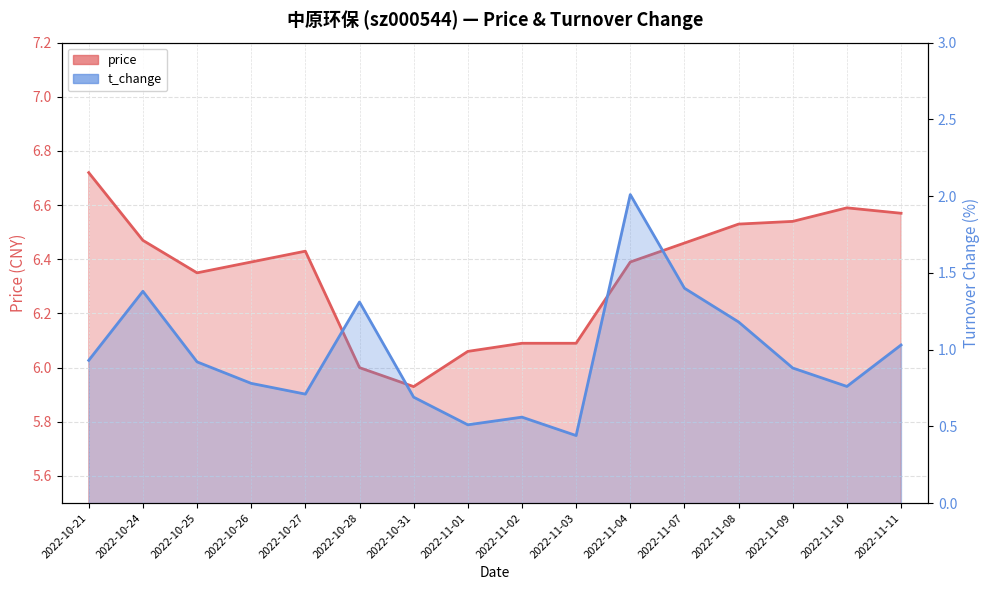

Rank the series at 2022-11-08 from lowest to highest value.

t_change, price